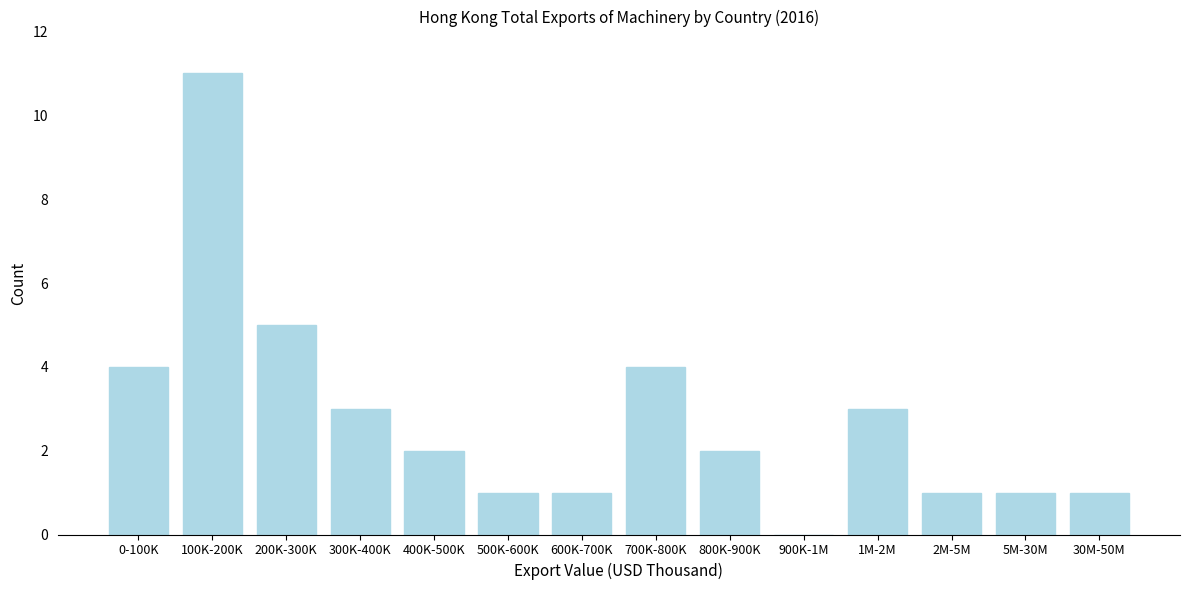

Reading left to right, extract all data points from this chart.

0-100K=4	100K-200K=11	200K-300K=5	300K-400K=3	400K-500K=2	500K-600K=1	600K-700K=1	700K-800K=4	800K-900K=2	900K-1M=0	1M-2M=3	2M-5M=1	5M-30M=1	30M-50M=1